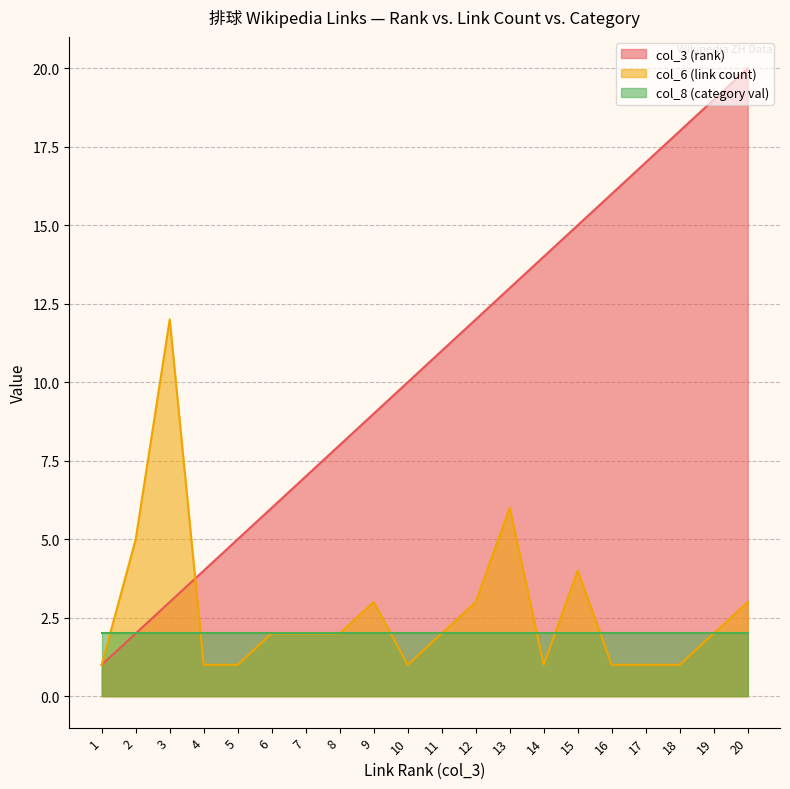

What is the difference between the col_3 (rank) values at 15 and 17?

2